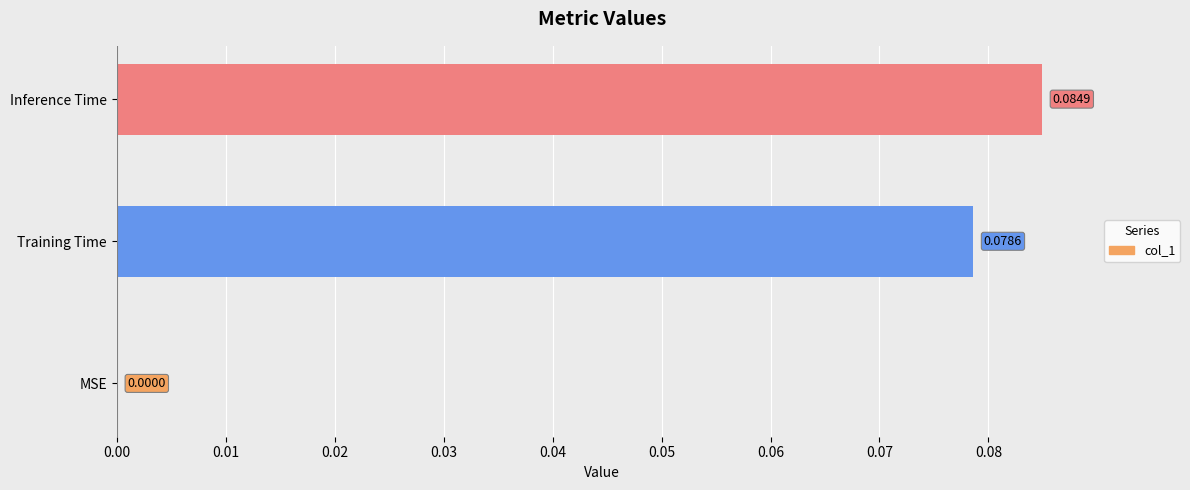

Which label corresponds to the largest value in the chart?

Inference Time